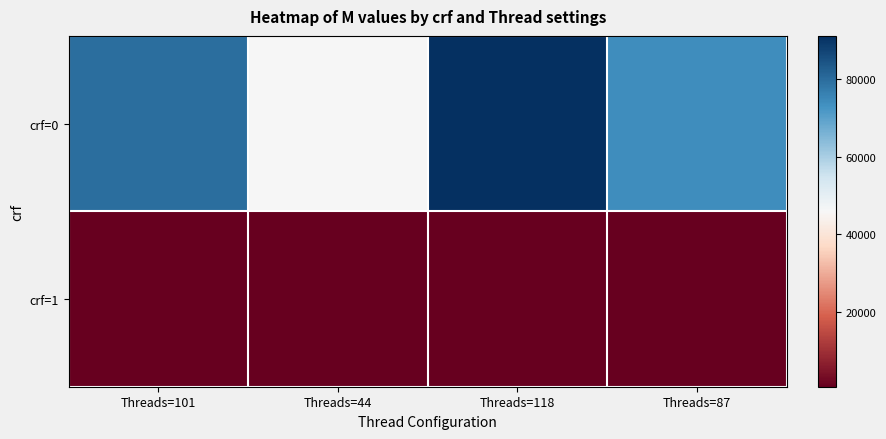

At which category is the sum across all series the highest?

Threads=118